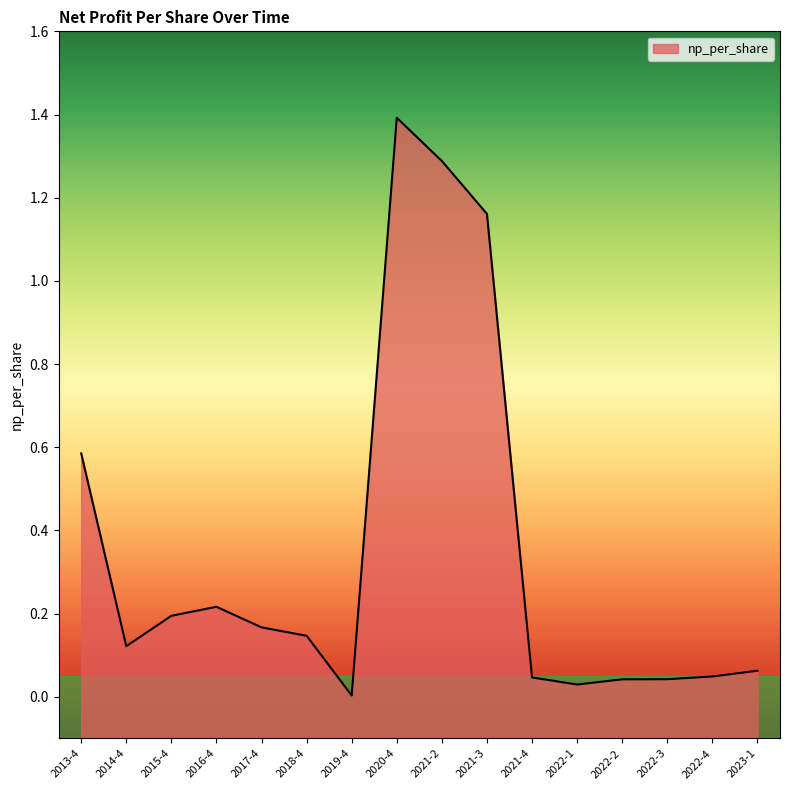

What is the sum of the values at 2017-4 and 2021-3?

1.3